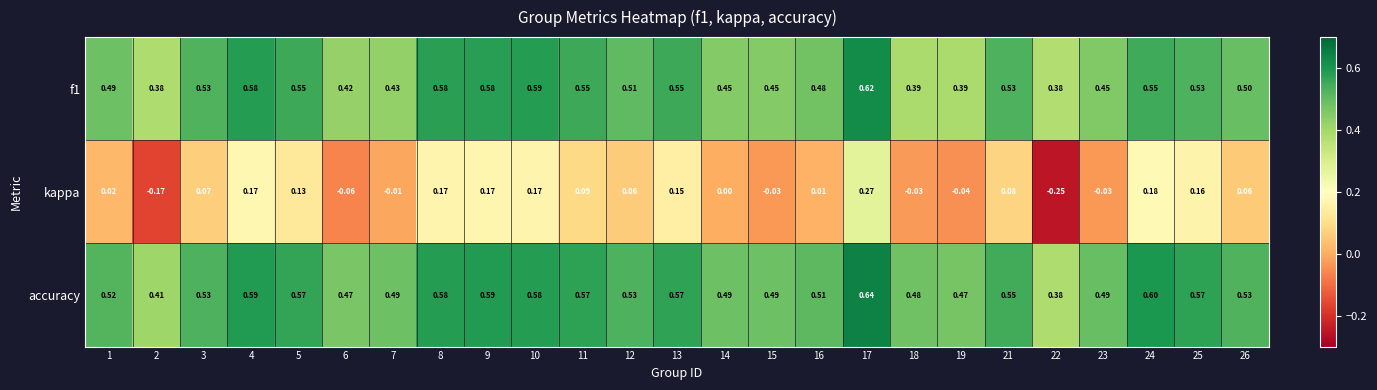

Which series has the largest total across all categories?

accuracy